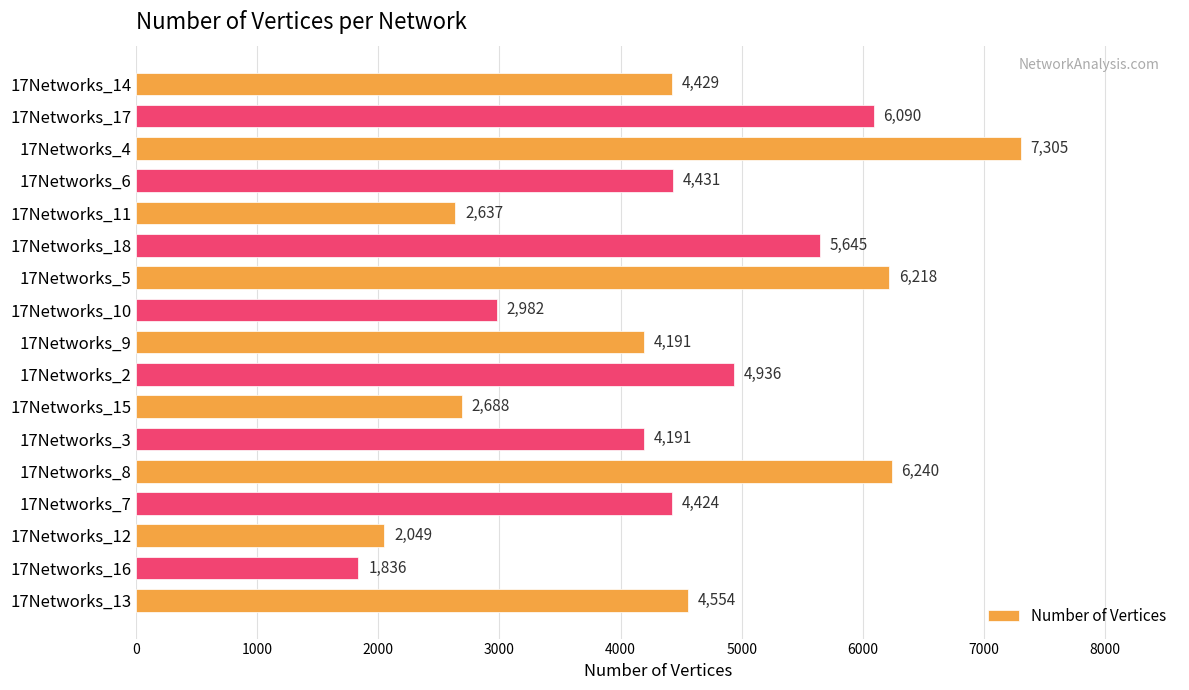

Reading top to bottom, what are all the values shown in this chart?

17Networks_14=4429	17Networks_17=6090	17Networks_4=7305	17Networks_6=4431	17Networks_11=2637	17Networks_18=5645	17Networks_5=6218	17Networks_10=2982	17Networks_9=4191	17Networks_2=4936	17Networks_15=2688	17Networks_3=4191	17Networks_8=6240	17Networks_7=4424	17Networks_12=2049	17Networks_16=1836	17Networks_13=4554